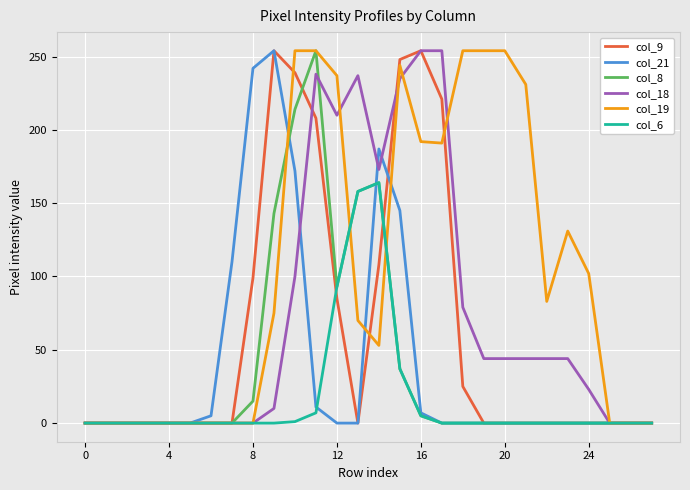

What is the greatest value displayed?

254